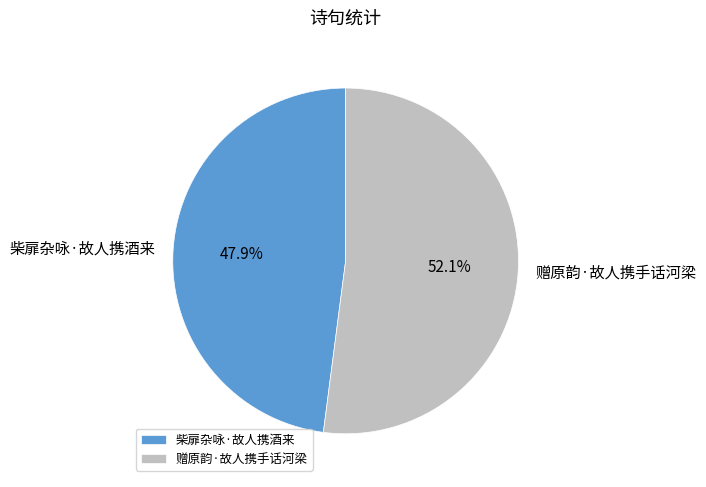

Which category has the smallest portion of the pie?

柴扉杂咏·故人携酒来